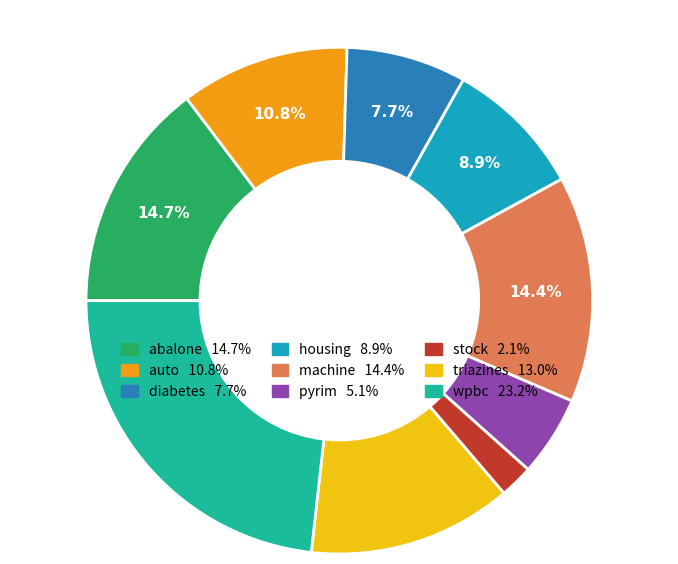

How many segments does this pie chart have?

9